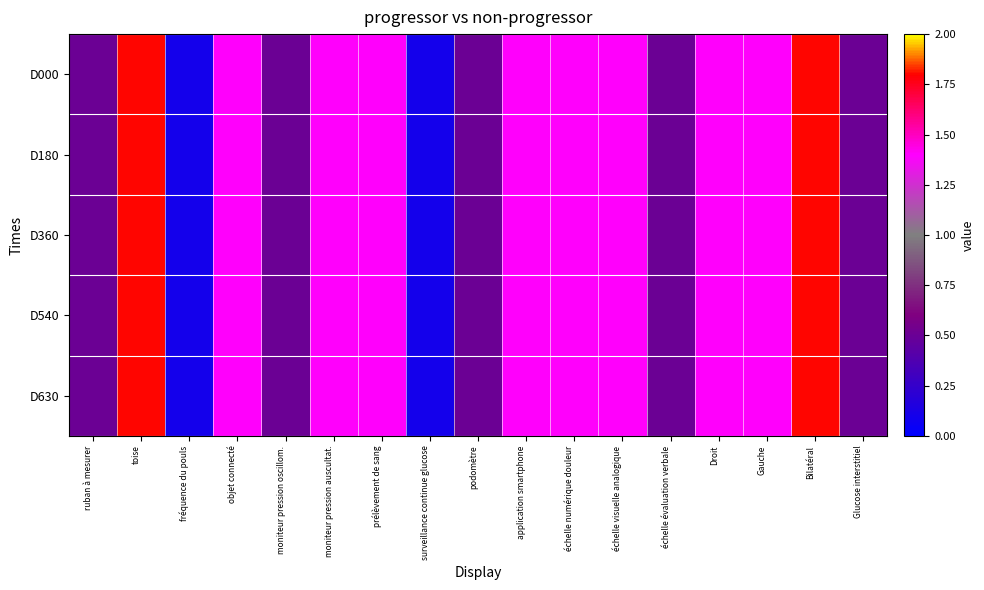

What is the smallest value displayed?

0.1